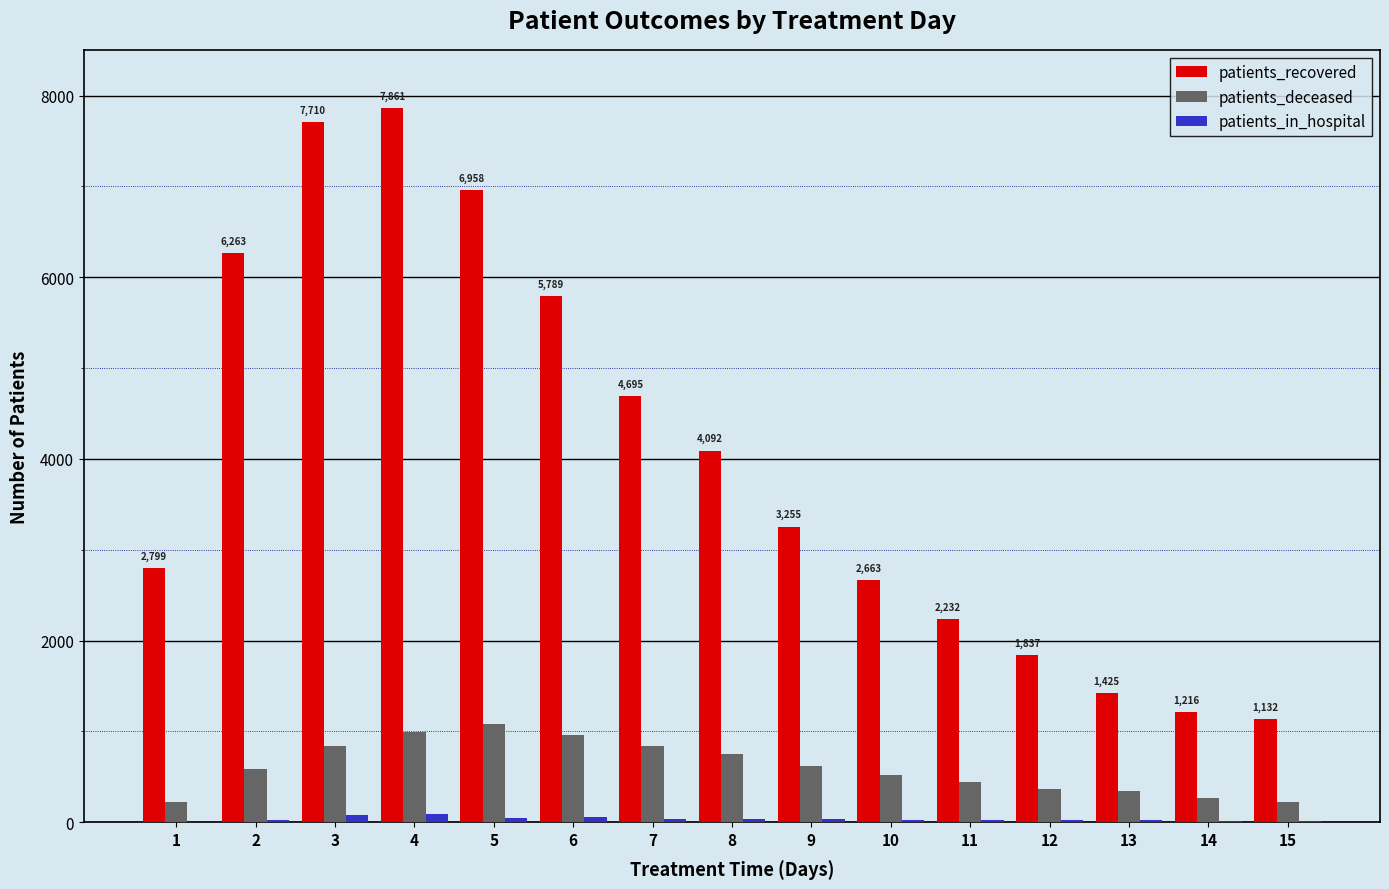

What is the sum of all patients_in_hospital values?

518